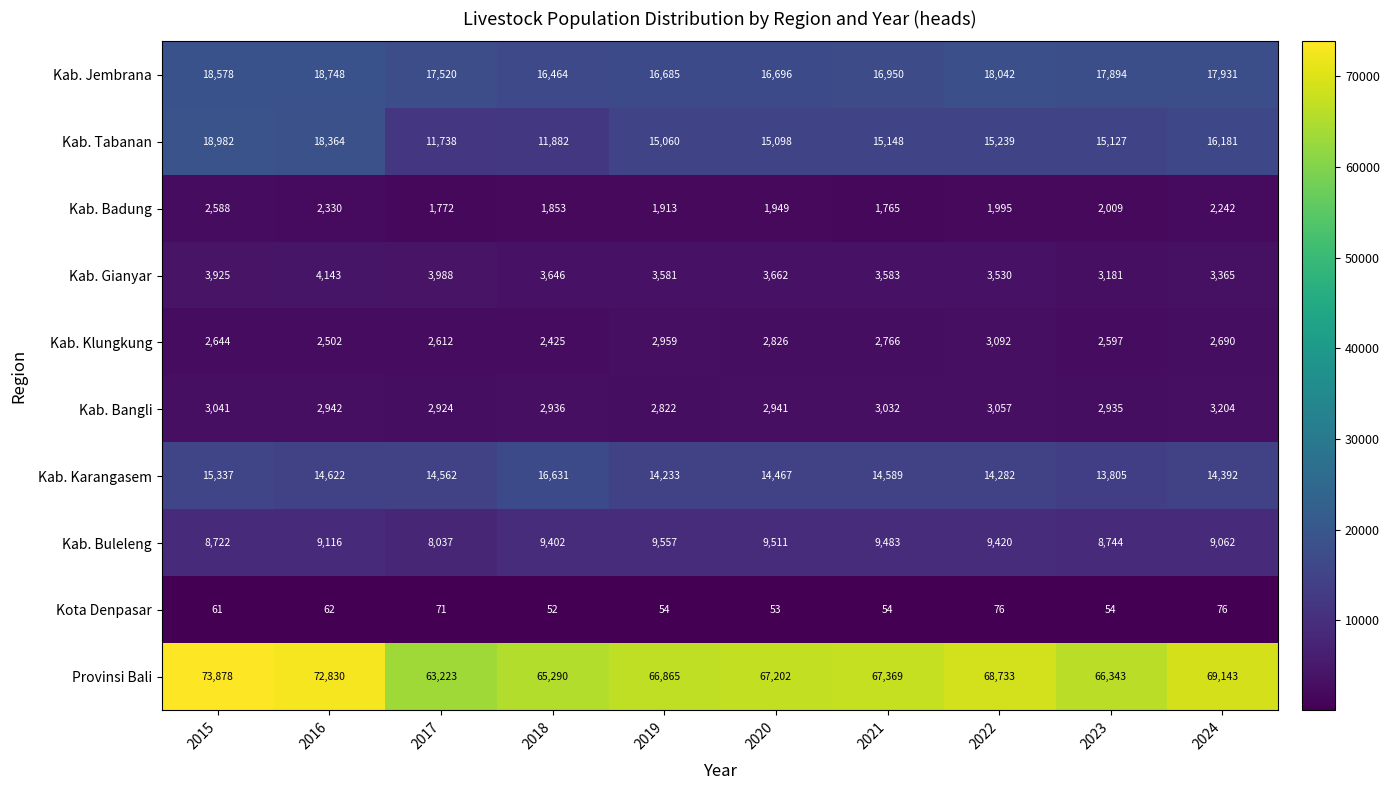

True or false: Kota Denpasar has a value of 71 at 2017.

True